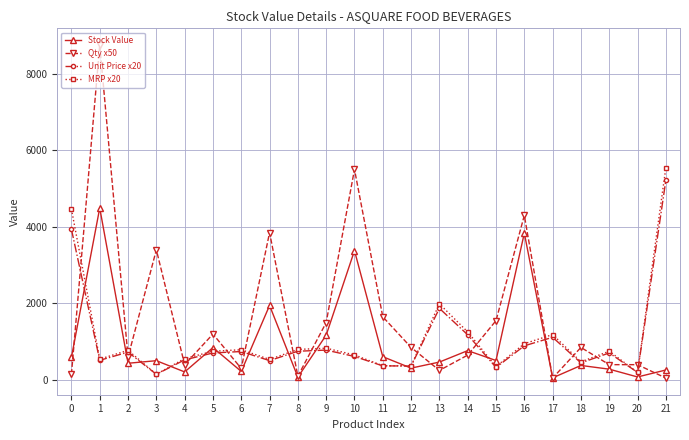

What is the average value of the Qty x50 series?

1670.5